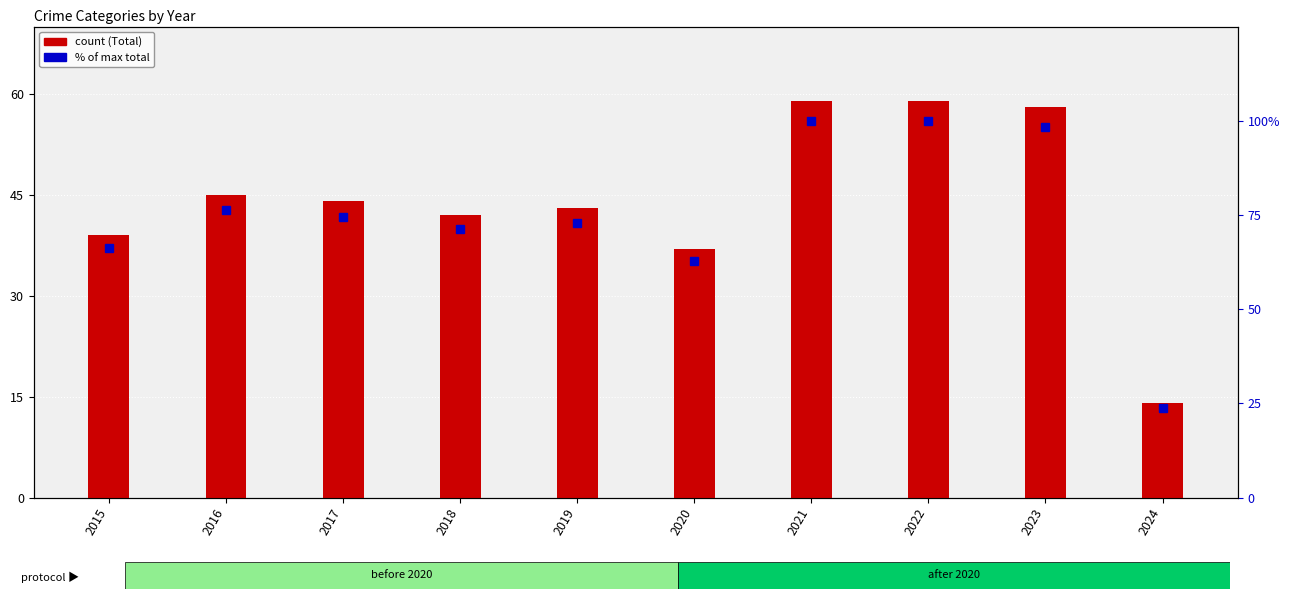

List the series in order of their peak value, lowest first.

Total, % of max total